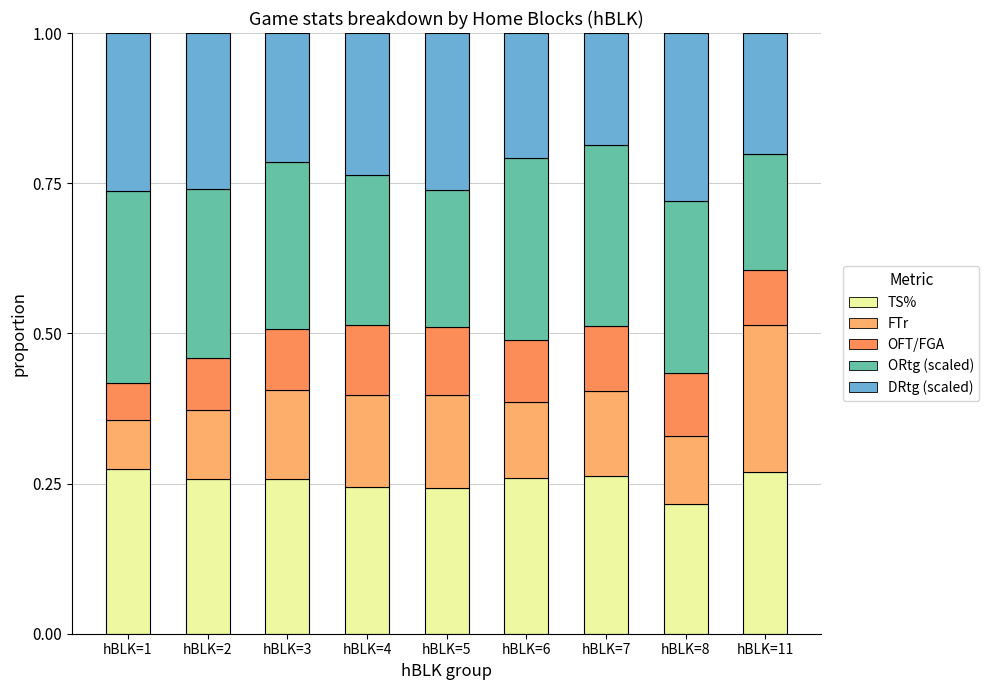

Count the number of categories in the chart.

9